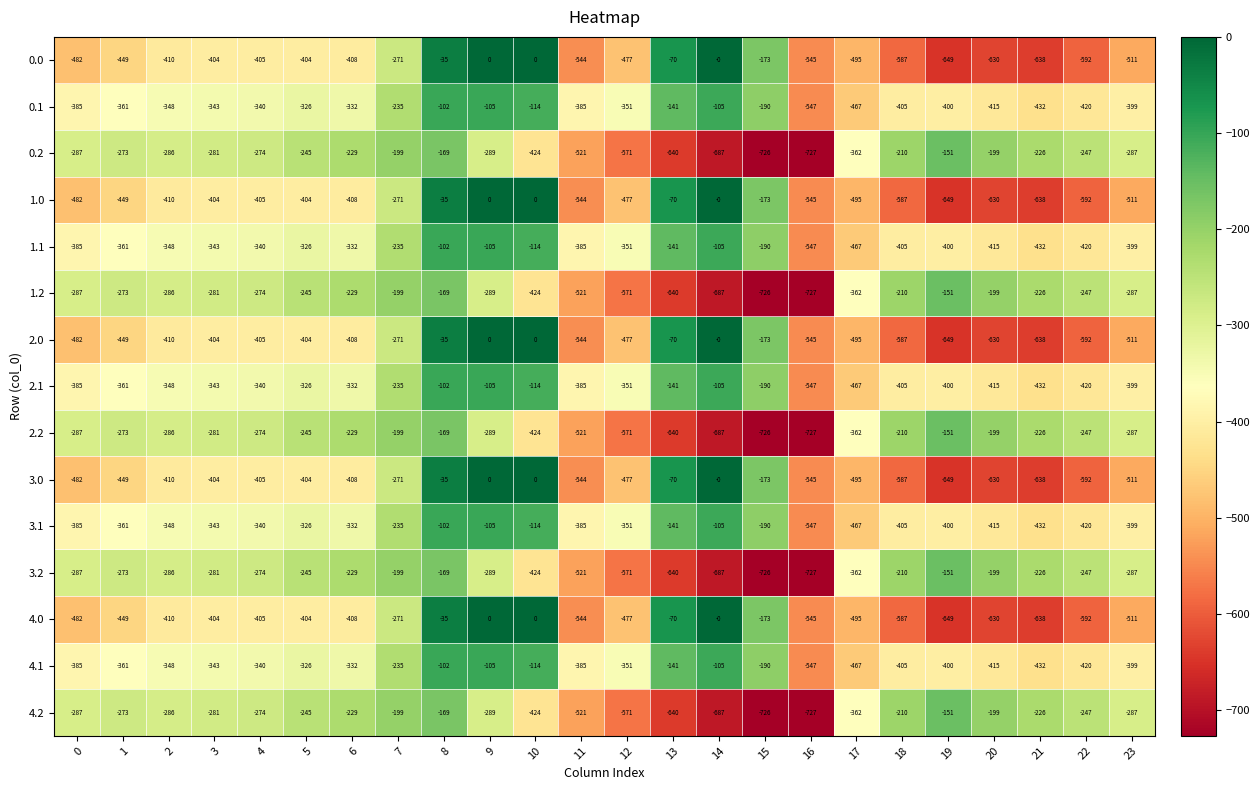

What is the difference between the highest and lowest values at 4?

131